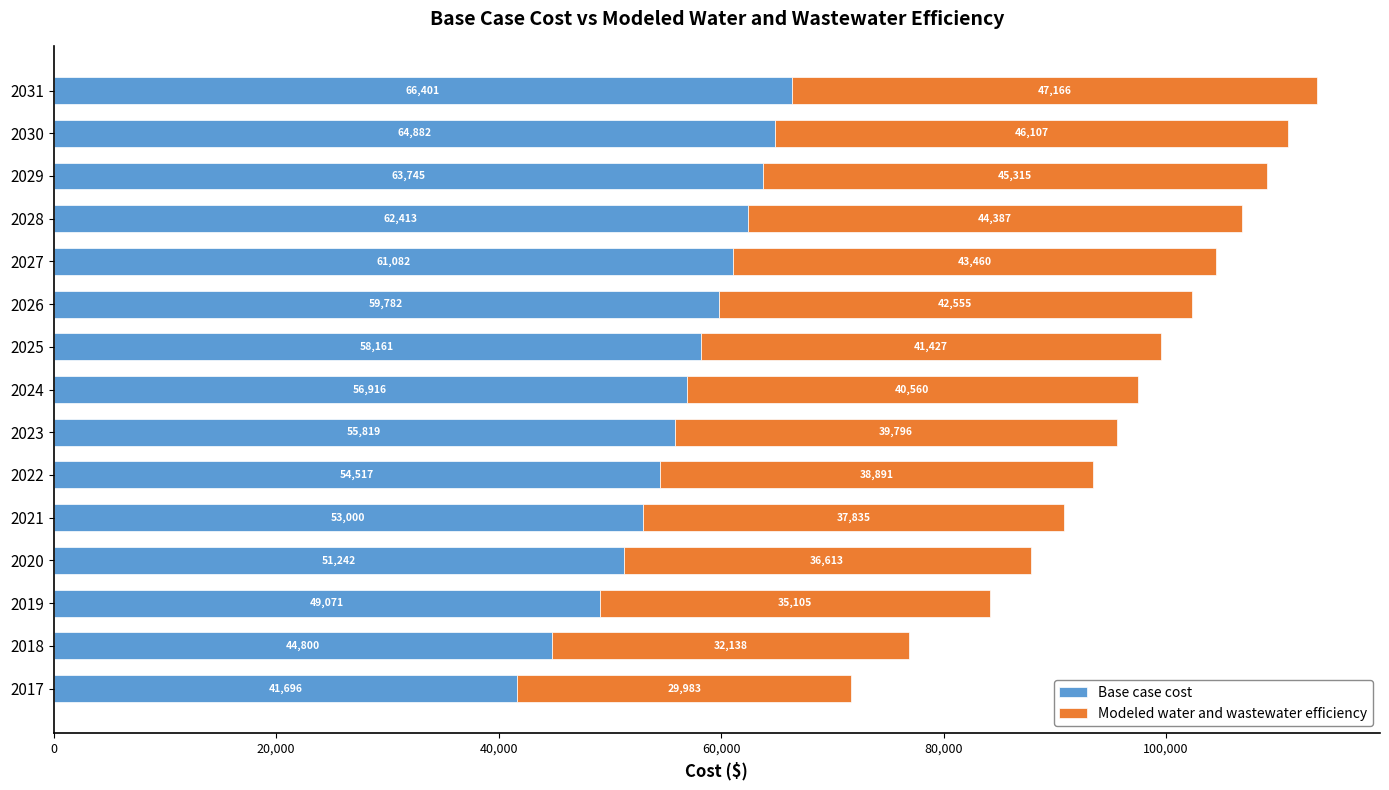

Rank the categories by Base case cost value from highest to lowest.

2031, 2030, 2029, 2028, 2027, 2026, 2025, 2024, 2023, 2022, 2021, 2020, 2019, 2018, 2017